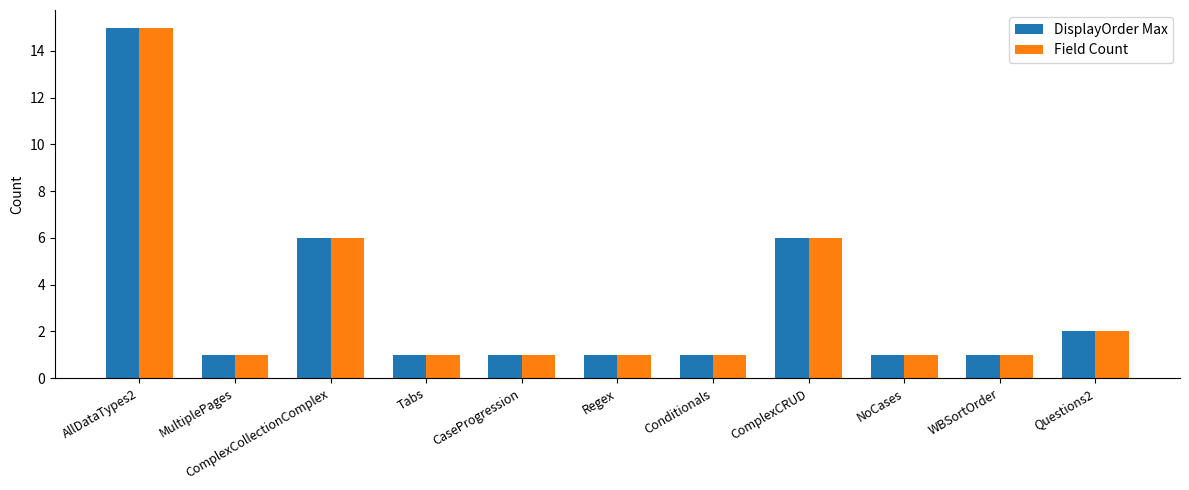

Reading left to right, extract all data points from this chart.

DisplayOrder Max: 15	1	6	1	1	1	1	6	1	1	2
Field Count: 15	1	6	1	1	1	1	6	1	1	2